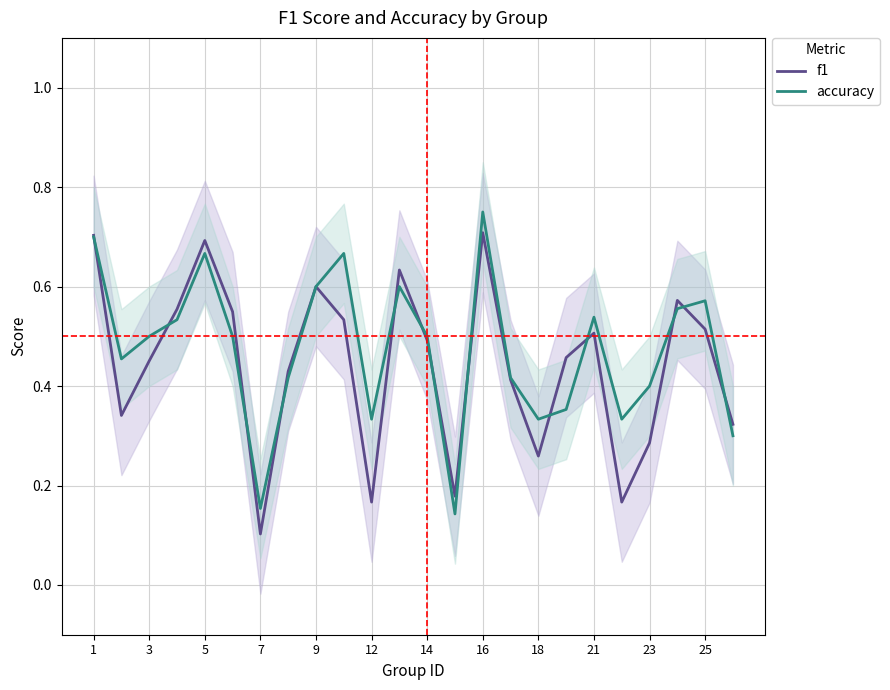

How many lines are shown in the chart?

2